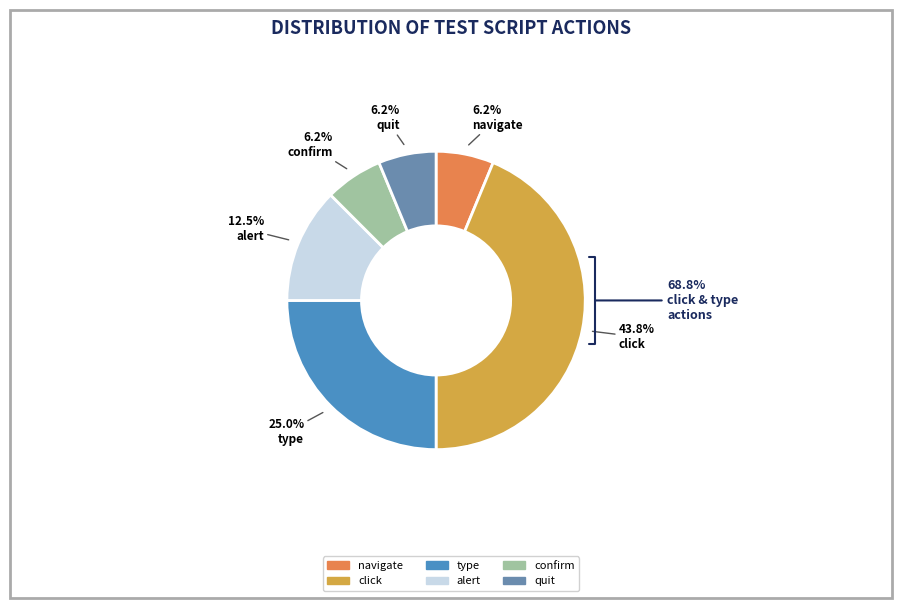

Which slice is the largest?

click